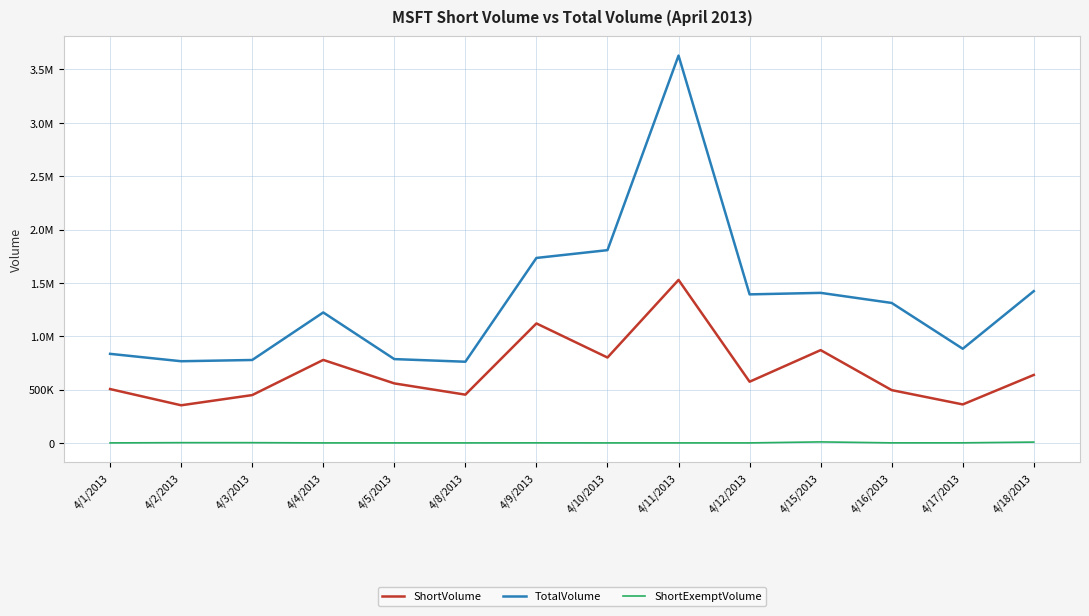

Rank the series by their average value, from highest to lowest.

TotalVolume, ShortVolume, ShortExemptVolume